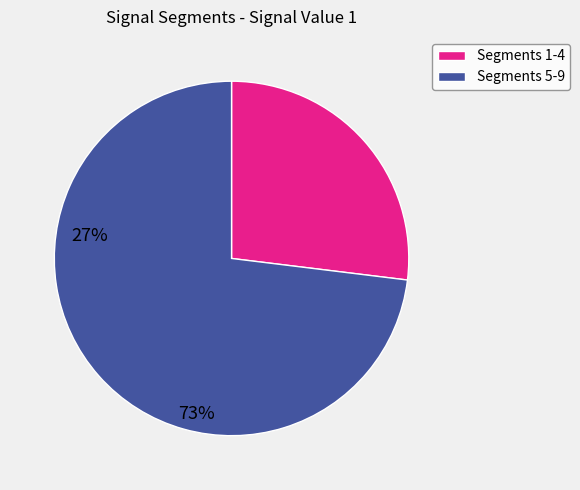

How many slices are in this pie chart?

2